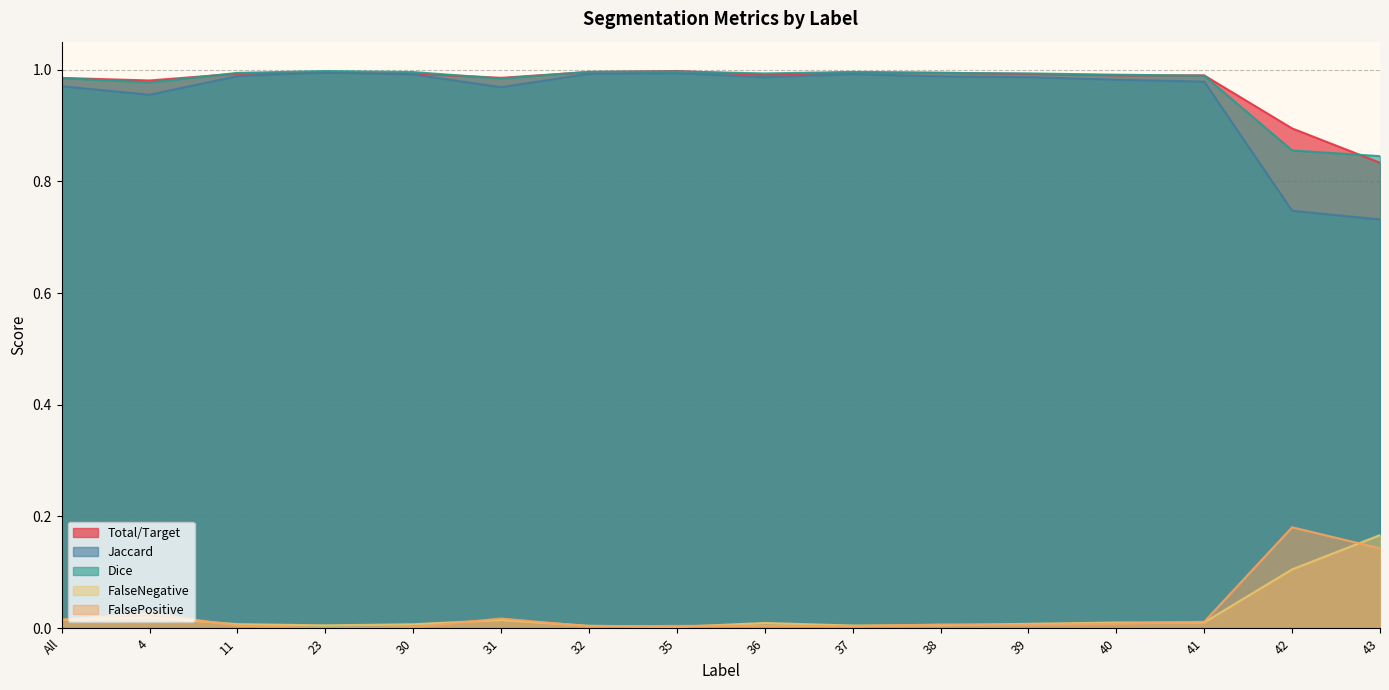

What is the difference between the highest and lowest values at All?

1.0